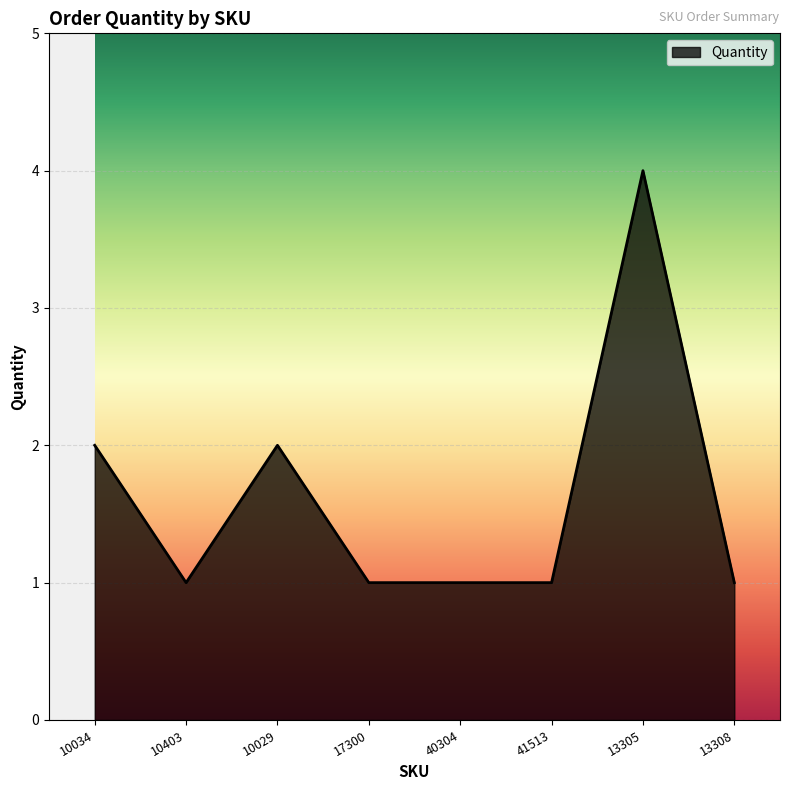

Which category has the highest value across all series?

13305